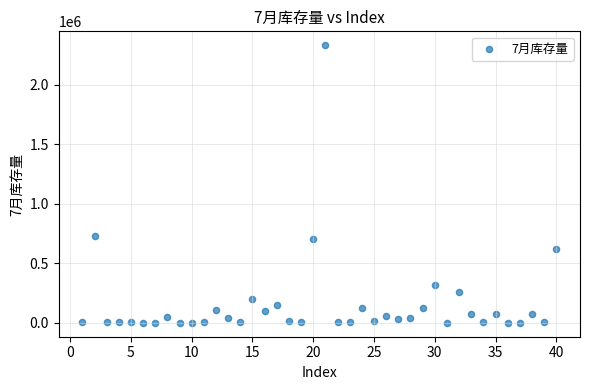

What Y value in the scatter plot is closest to 1165301?

732442.6